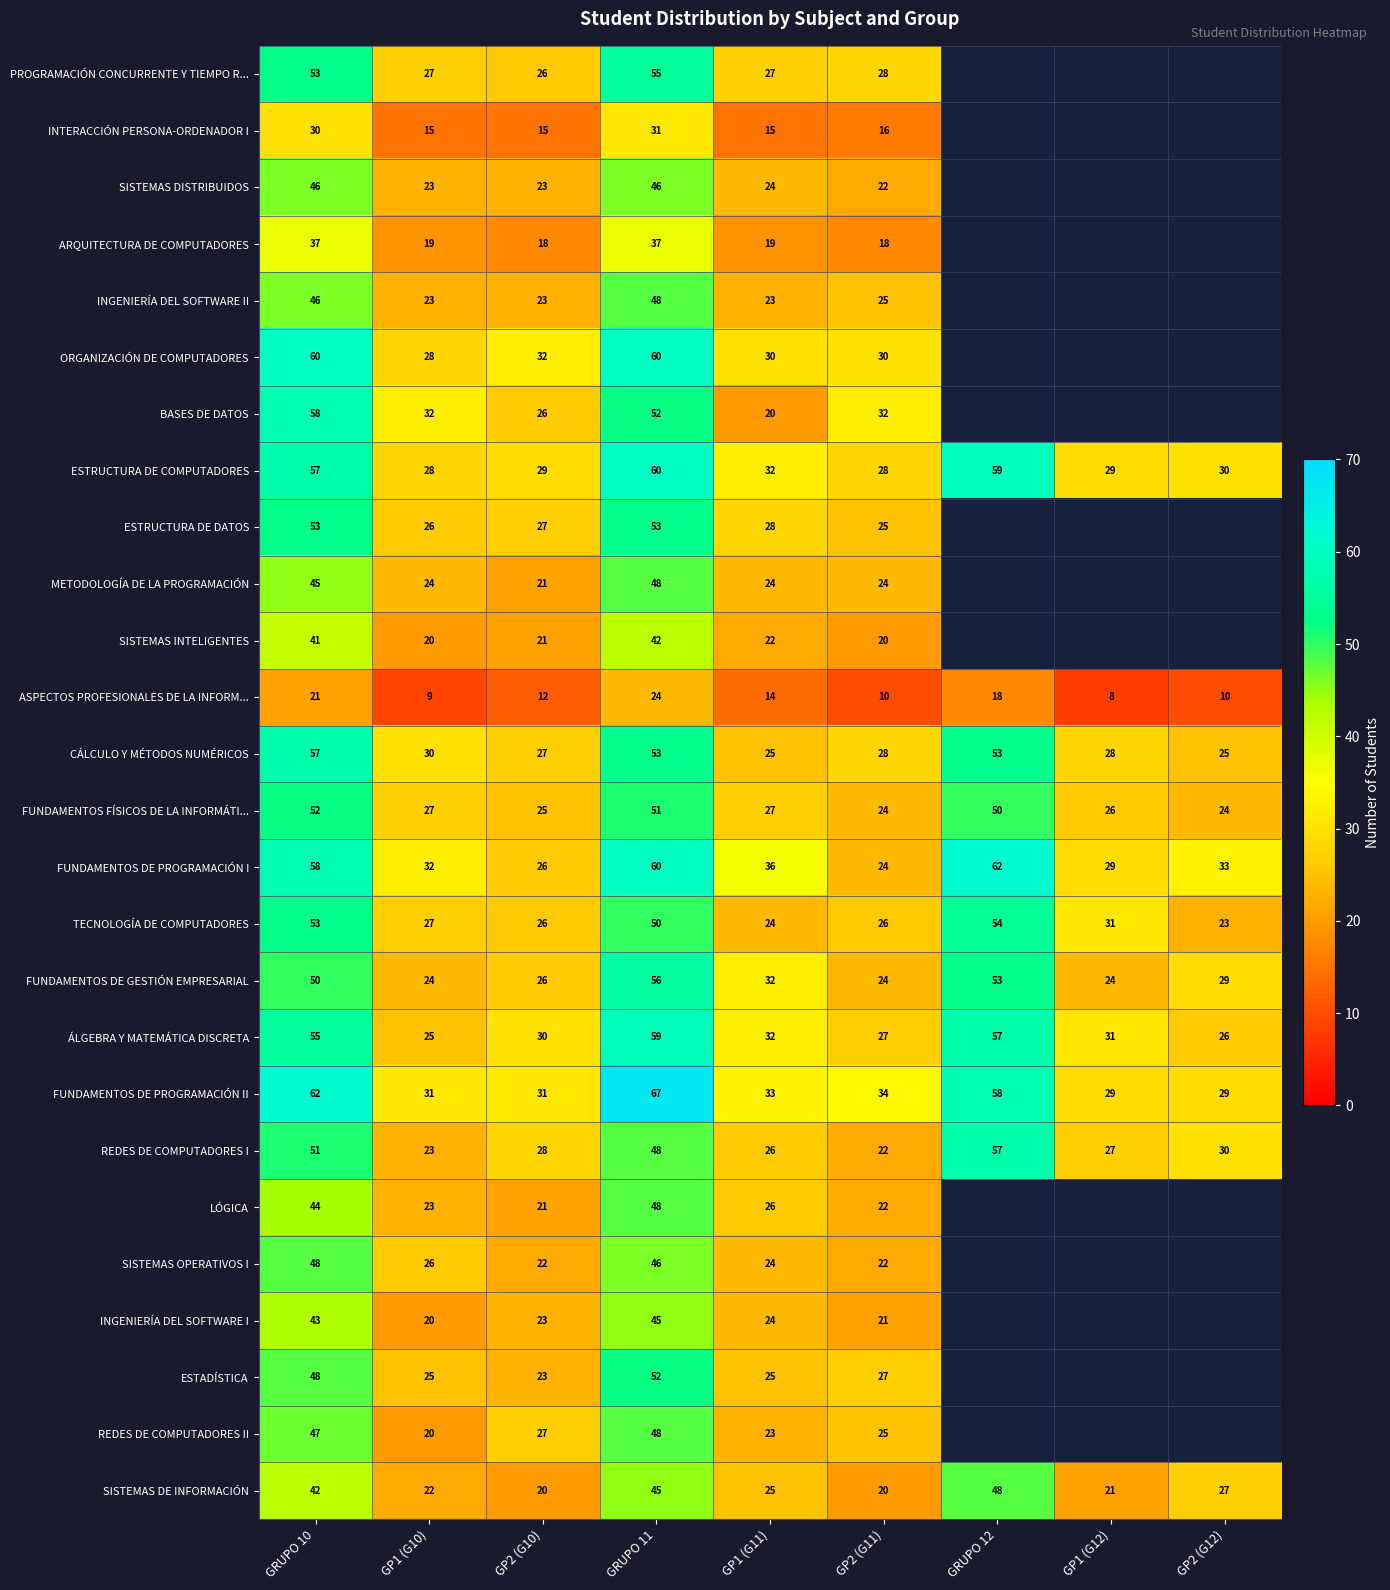

What is the smallest value displayed?

8.0